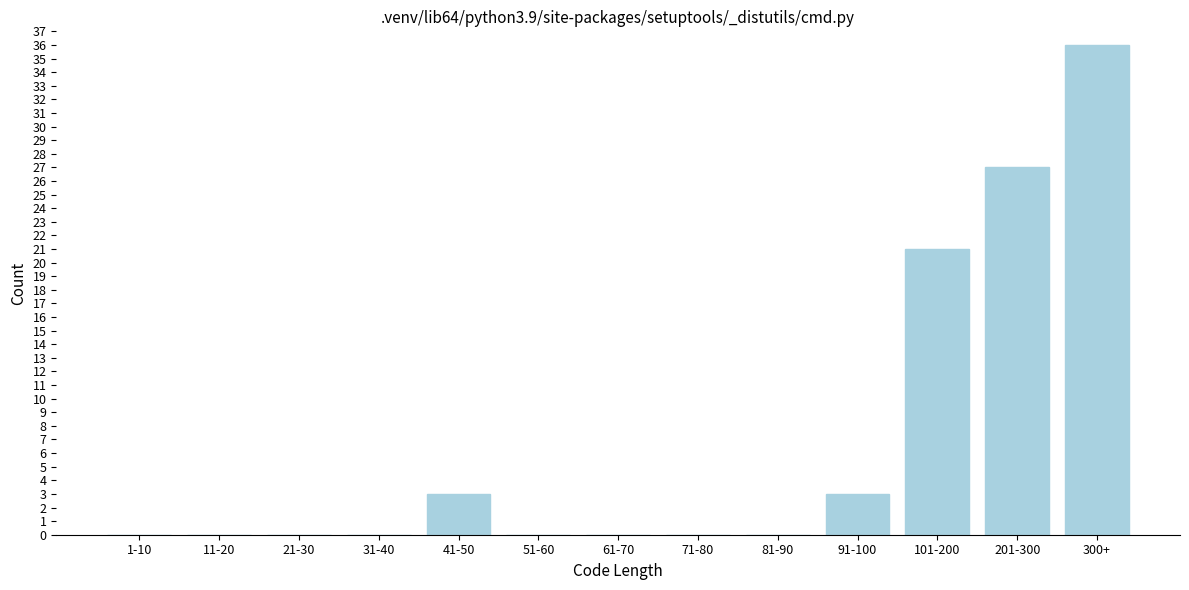

Reading left to right, extract all data points from this chart.

1-10=0	11-20=0	21-30=0	31-40=0	41-50=3	51-60=0	61-70=0	71-80=0	81-90=0	91-100=3	101-200=21	201-300=27	300+=36